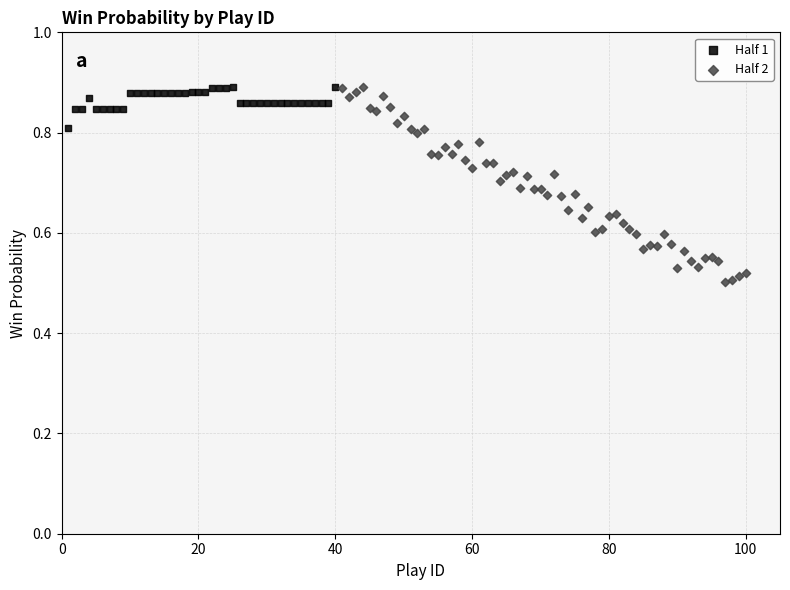

Which series contains the lowest Y value?

Half 2